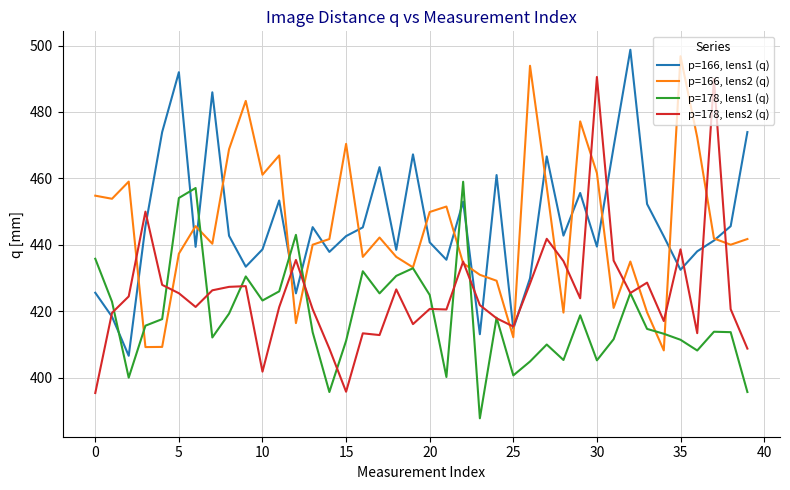

Does the chart display data point markers on the line(s)?

No